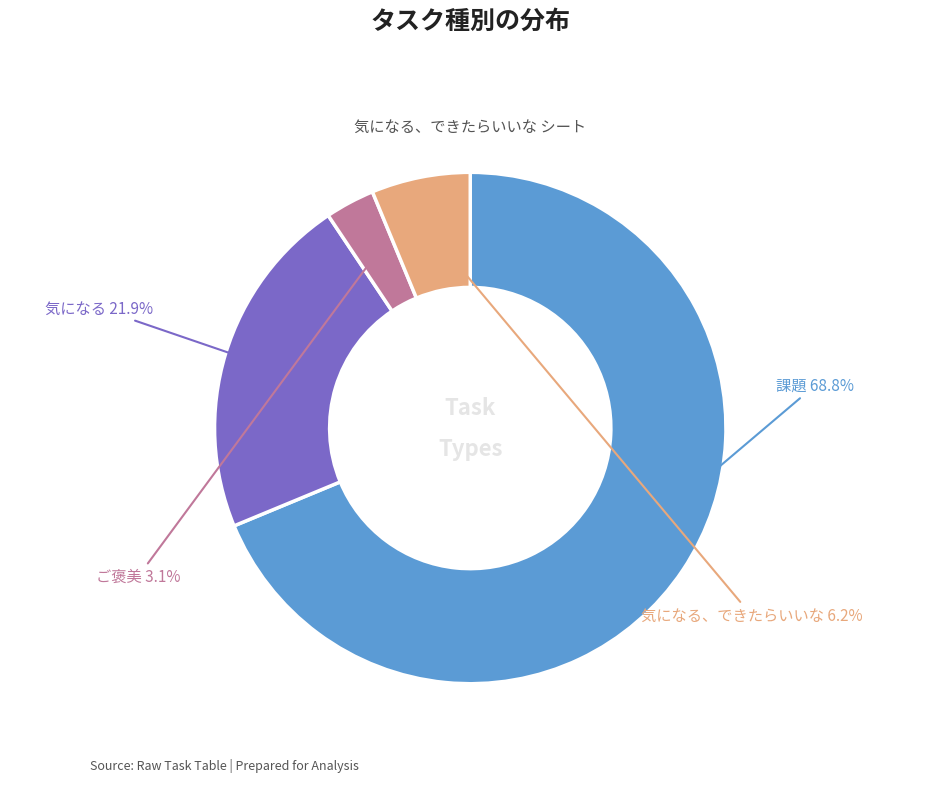

Approximately how many times larger is the value at 気になる compared to 課題?

0.3